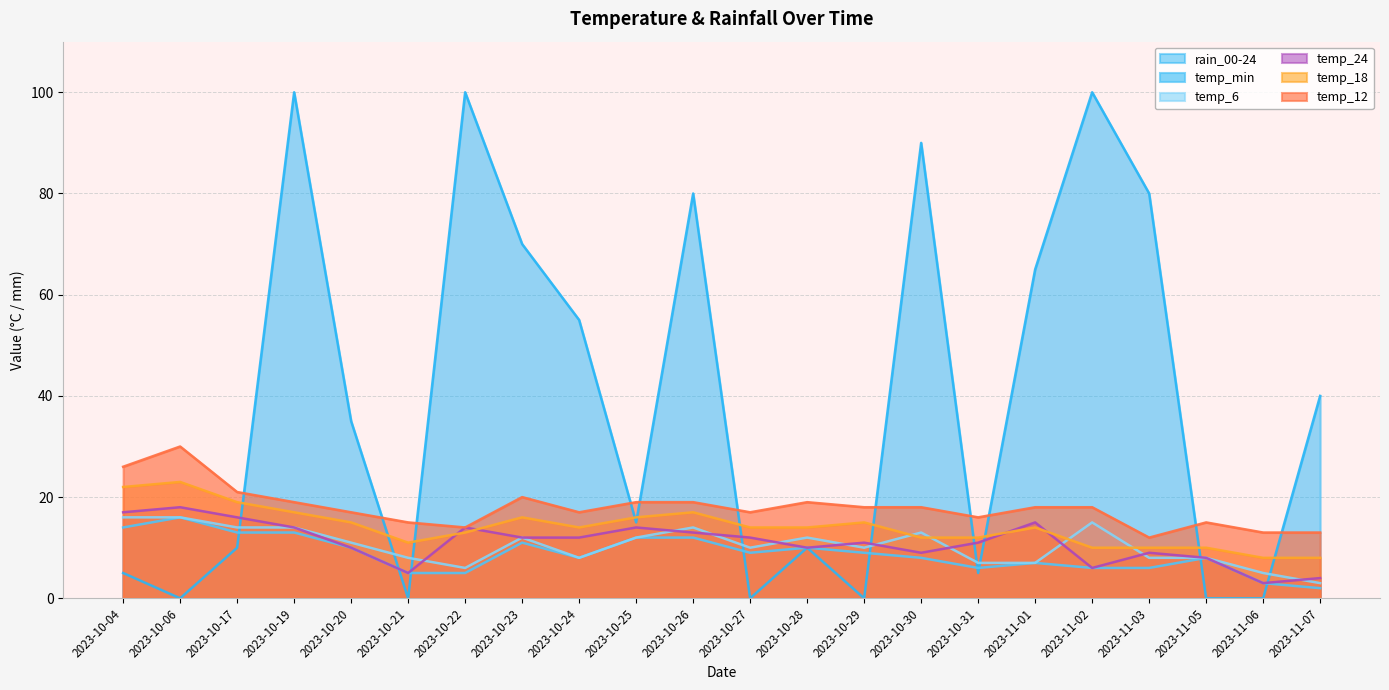

What position from the left is 2023-10-30?

15